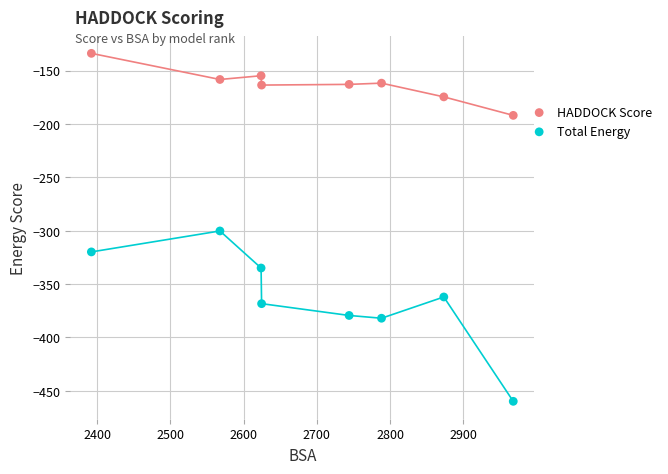

Which series has the widest spread of Y values?

Total Energy